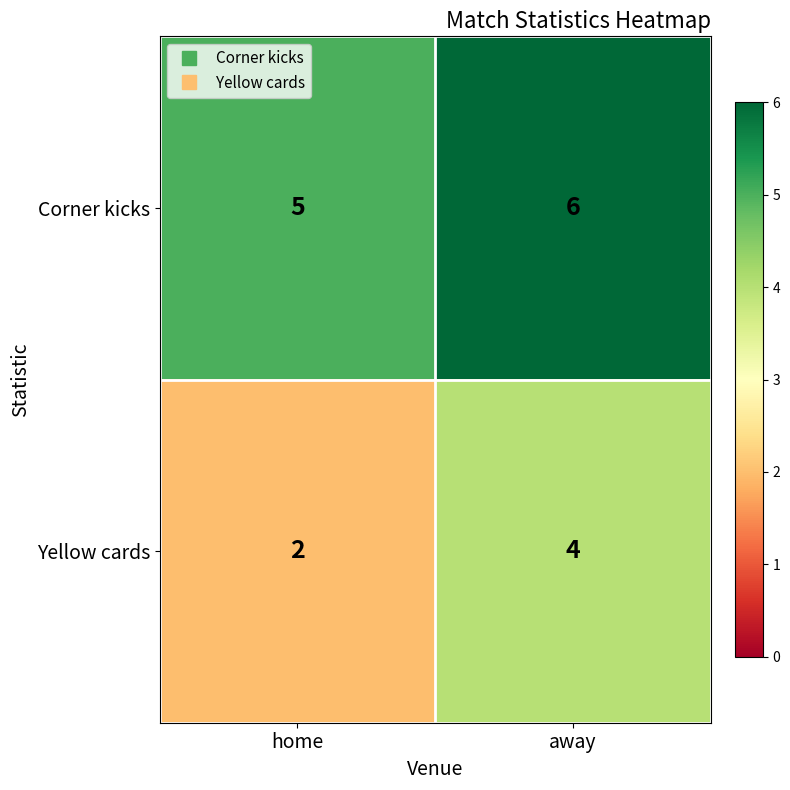

Which series has the largest range (max minus min)?

Yellow cards